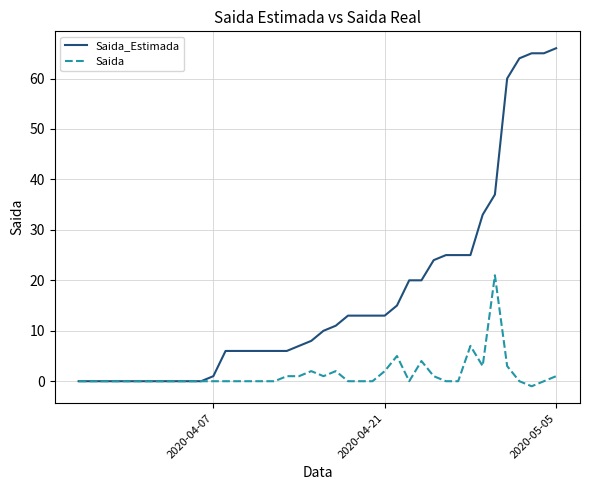

What are all the series names shown in the legend?

Saida_Estimada, Saida